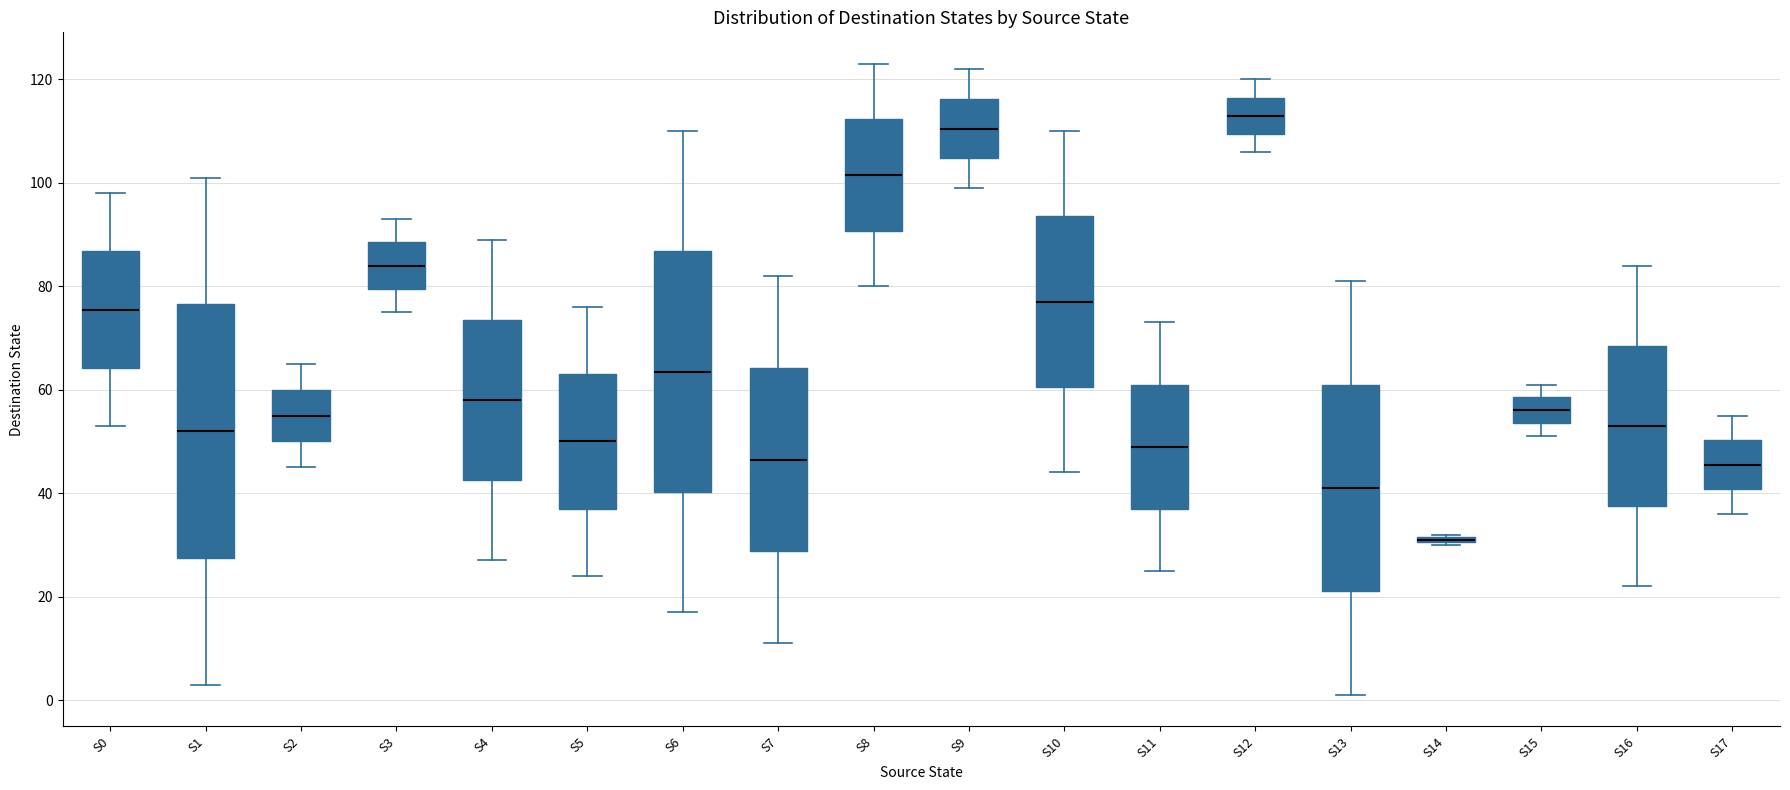

Comparing the boxes themselves (not the whiskers), which one is the tallest?

S1